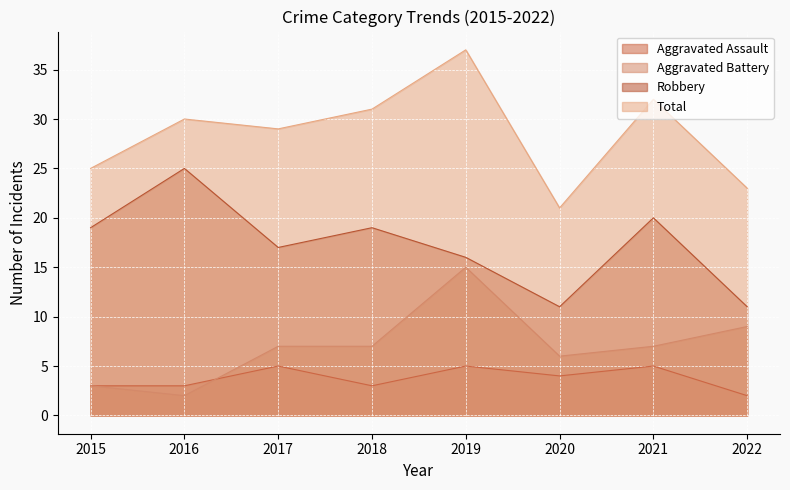

What is the highest value of the Robbery series?

25